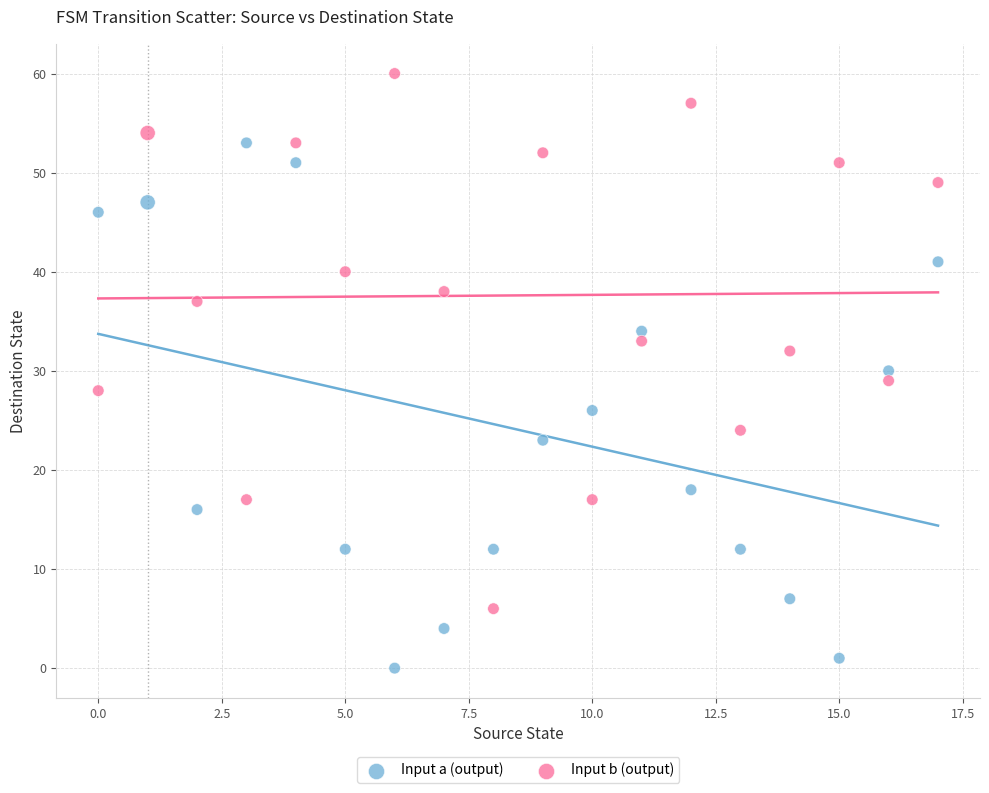

Across all data points, what is the range of Y values (max minus min)?

60